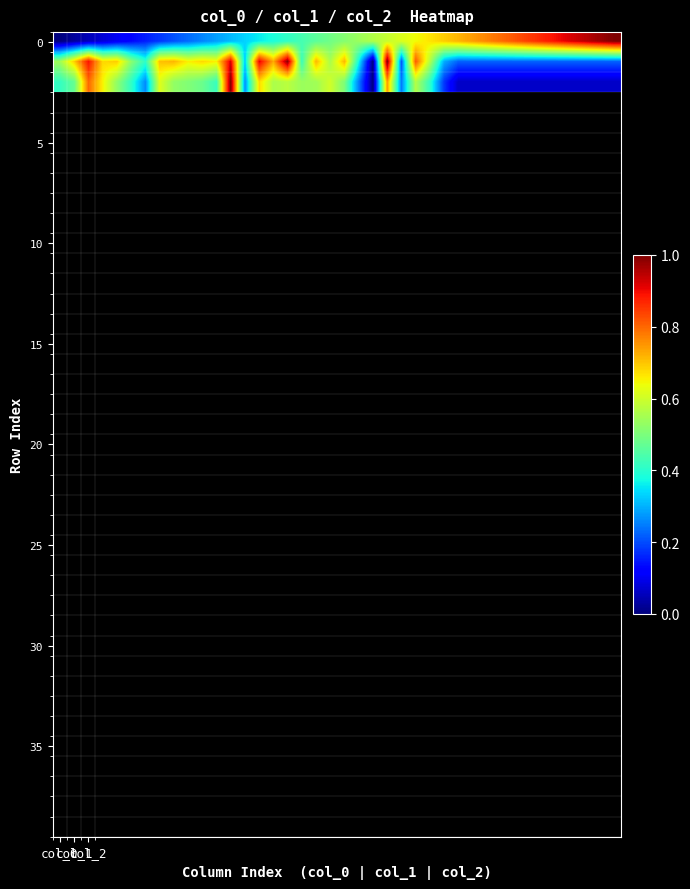

At how many categories does at least one series exceed 0?

40